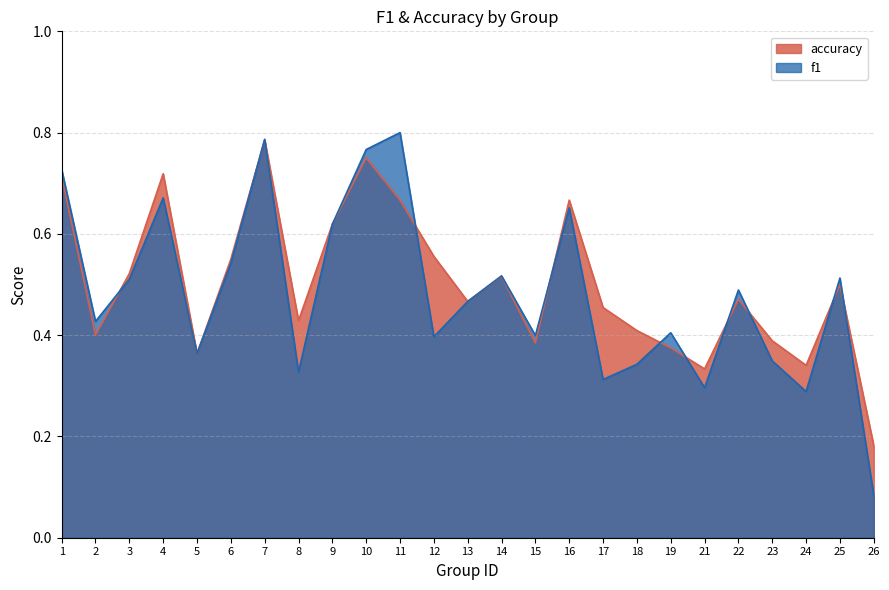

The f1 series shows 0.5 at 13. True or false?

True